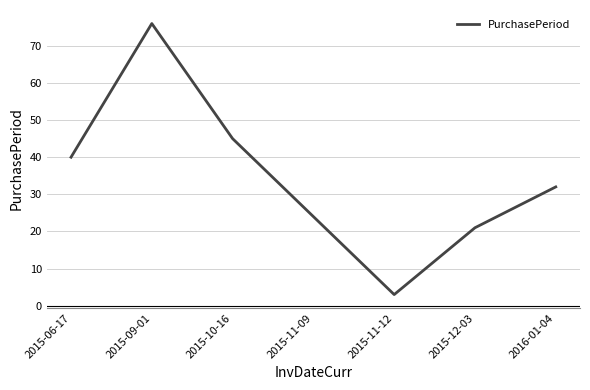

What position from the right is 2015-06-17?

7